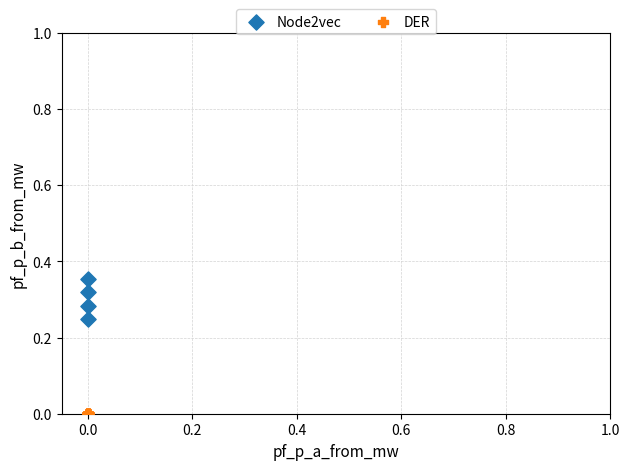

Which series has the widest spread of Y values?

Node2vec